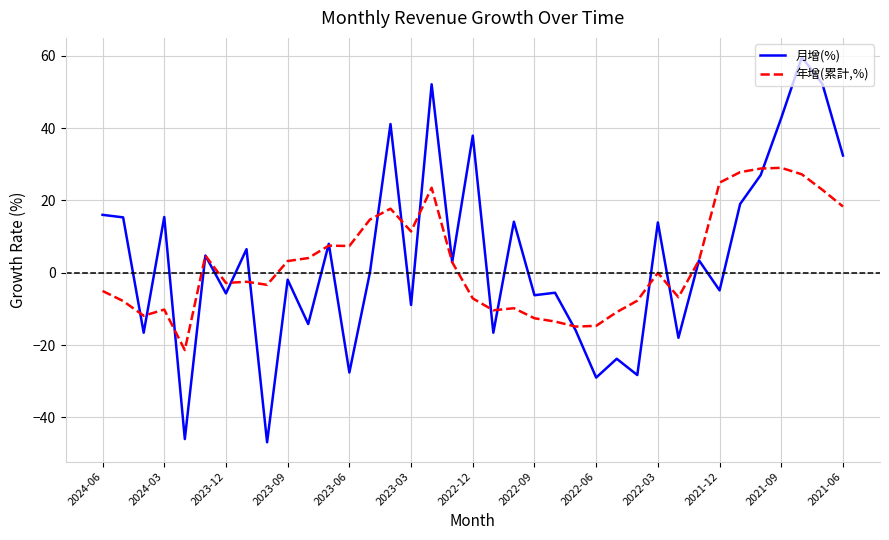

List the series in order of their peak value, highest first.

月增(%), 年增(累計,%)